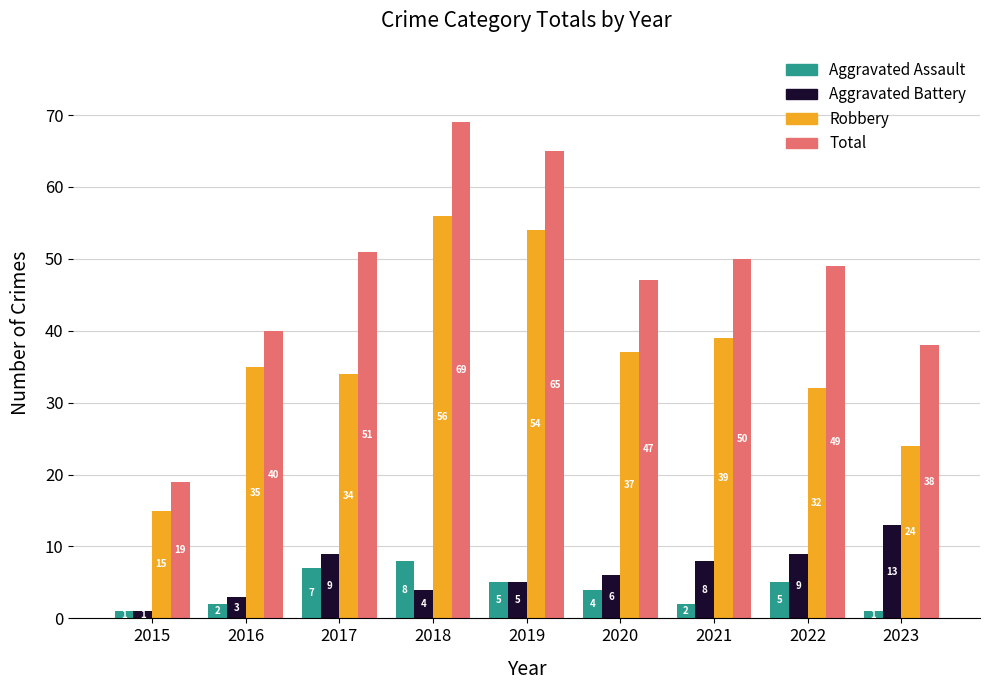

Reading right to left, extract all data points from this chart.

Aggravated Assault: 2023=1	2022=5	2021=2	2020=4	2019=5	2018=8	2017=7	2016=2	2015=1
Aggravated Battery: 2023=13	2022=9	2021=8	2020=6	2019=5	2018=4	2017=9	2016=3	2015=1
Robbery: 2023=24	2022=32	2021=39	2020=37	2019=54	2018=56	2017=34	2016=35	2015=15
Total: 2023=38	2022=49	2021=50	2020=47	2019=65	2018=69	2017=51	2016=40	2015=19